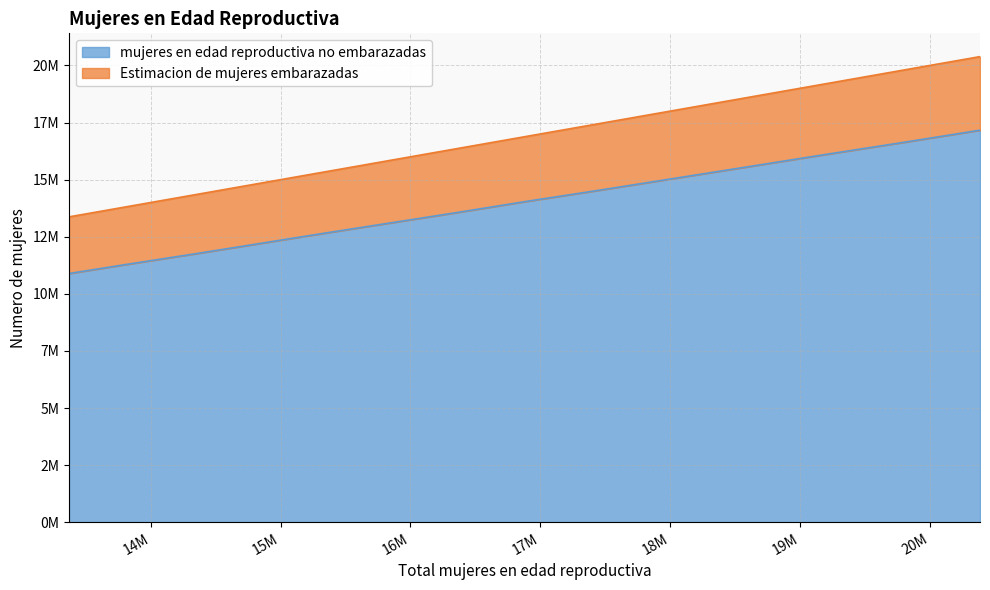

True or false: mujeres en edad reproductiva no embarazadas and Estimacion de mujeres embarazadas cross at least once.

False